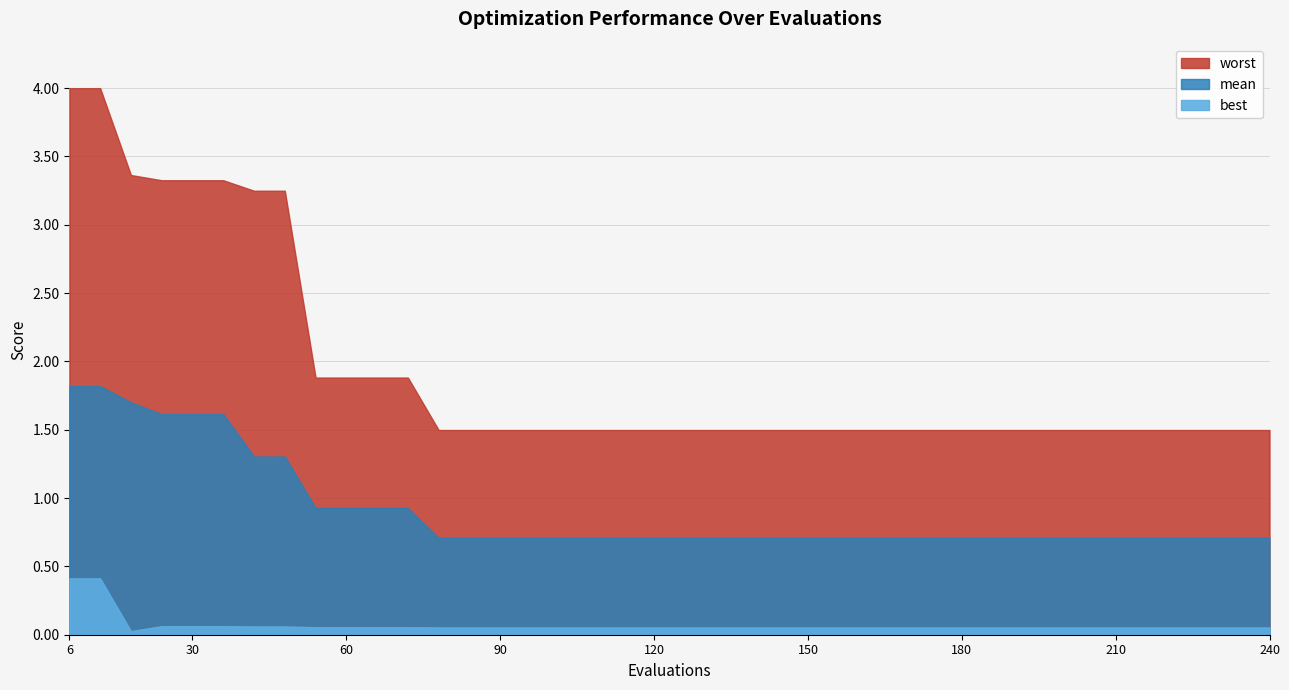

How many categories are shown in the chart?

40